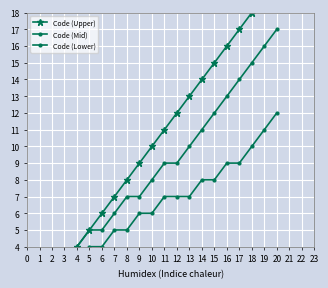

What is the difference between the Code (Lower) values at 7 and 3?

3